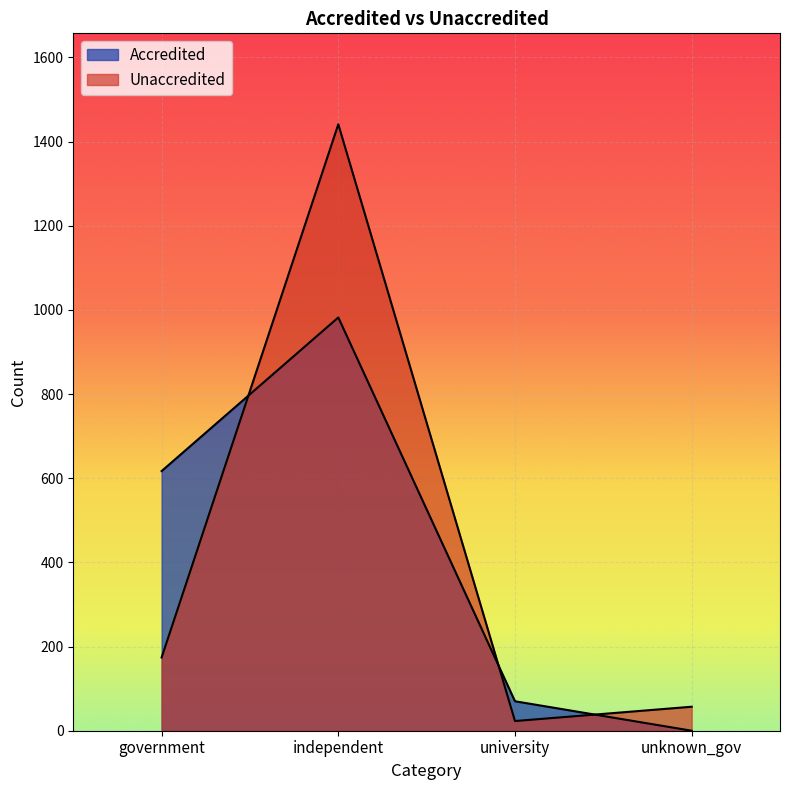

What is the average value of the Unaccredited series?

424